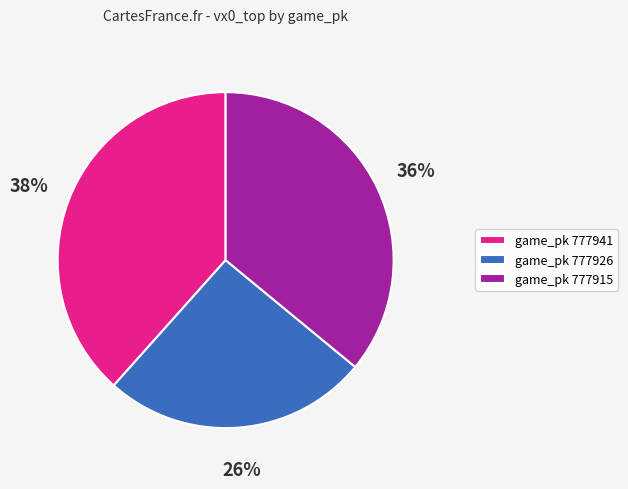

Which slice is the largest?

game_pk 777941